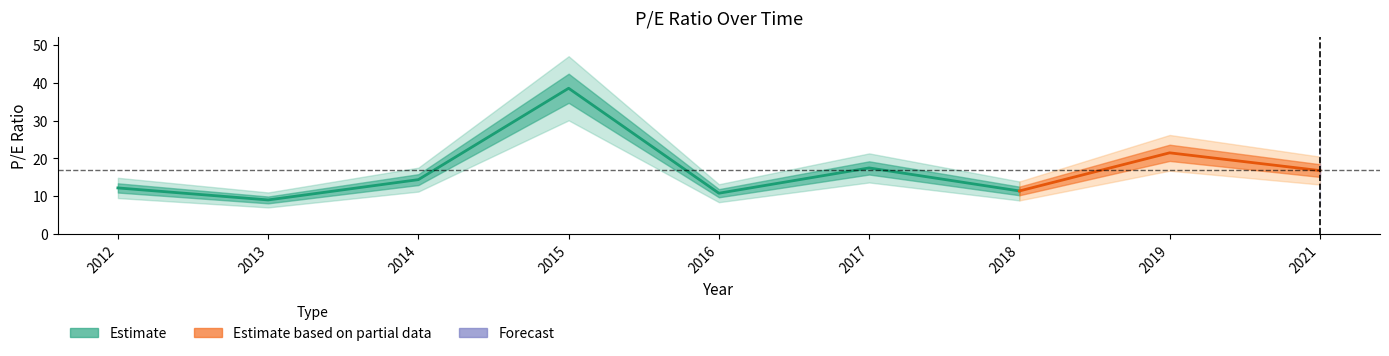

At which label does the data first exceed 14?

2014